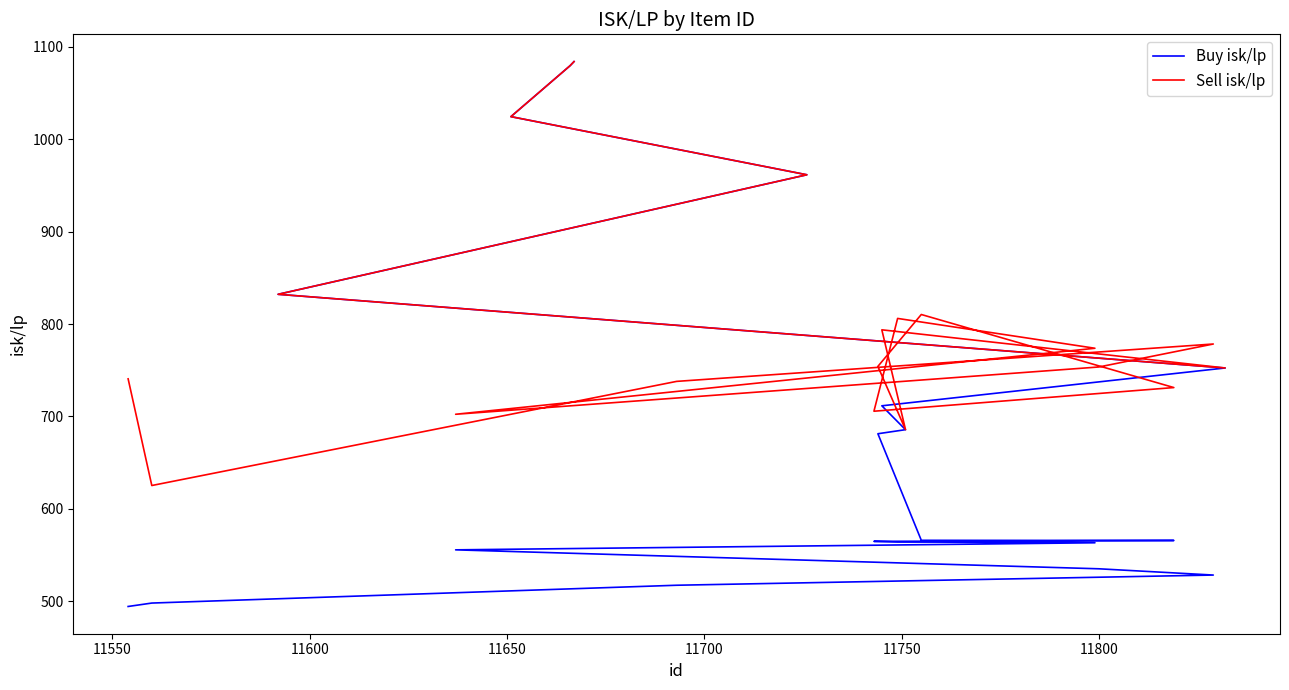

True or false: Sell isk/lp has a value of 1529.8 at 11600.

False